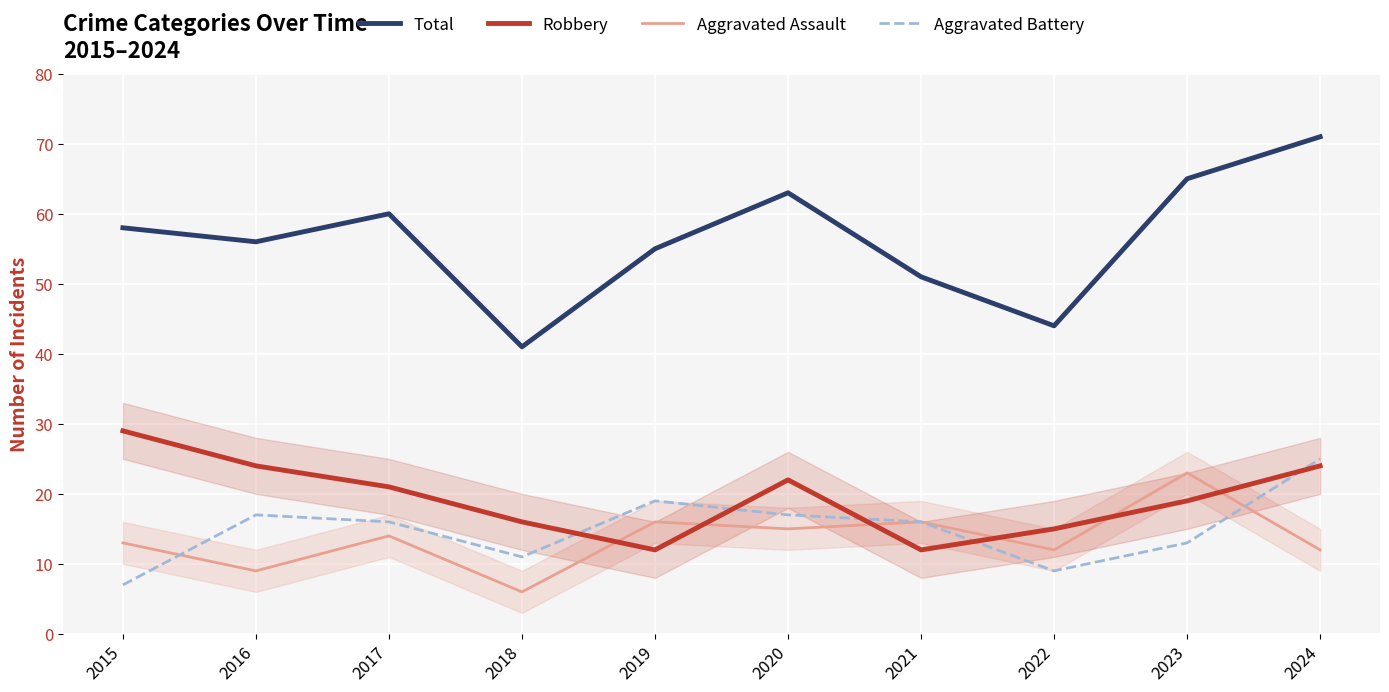

Which series changed the most between 2021 and 2024?

Total